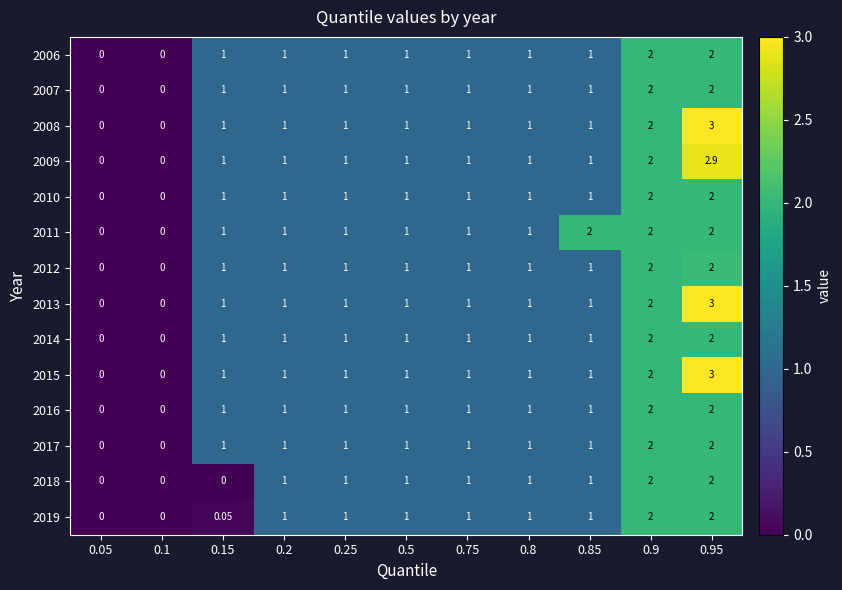

Is the value of 2018 at 0.75 greater than the value of 2013 at 0.9?

No